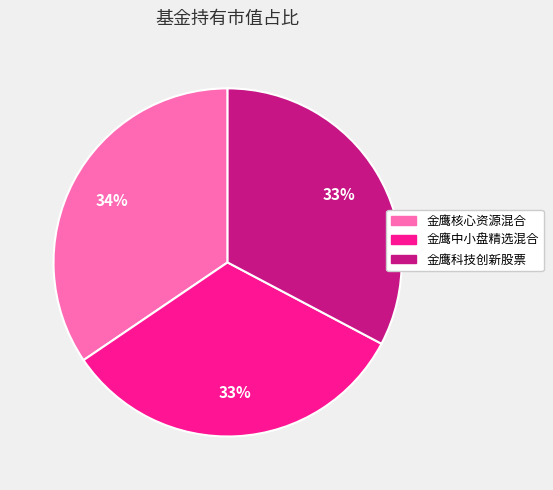

Is there any slice that represents more than half of the pie?

No